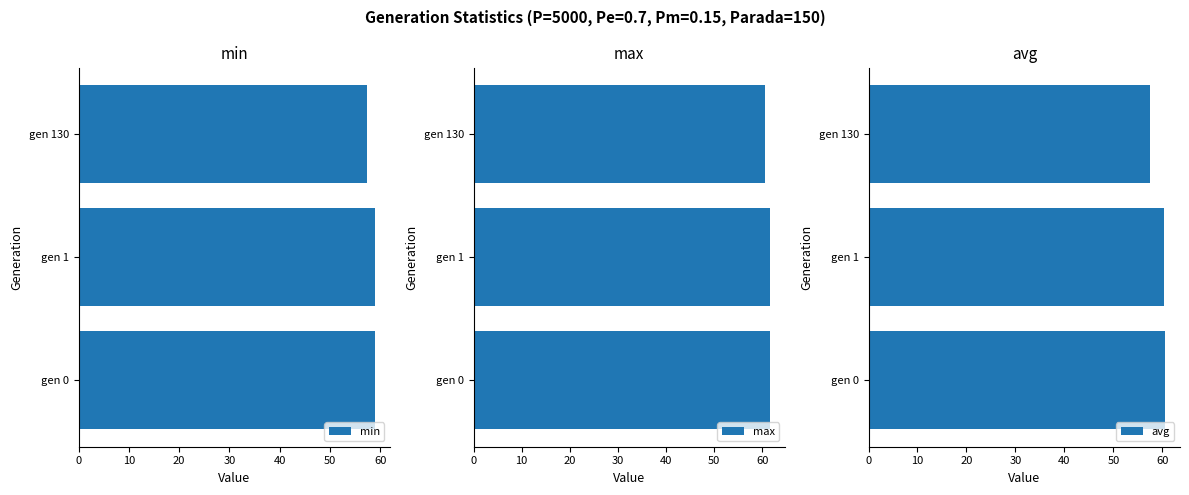

What is the average value of the min series?

58.4